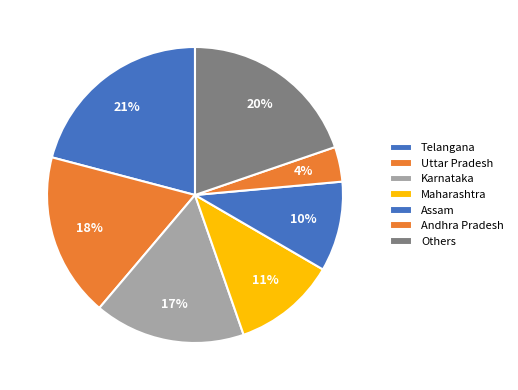

To the nearest percent, what portion does Telangana represent?

21%